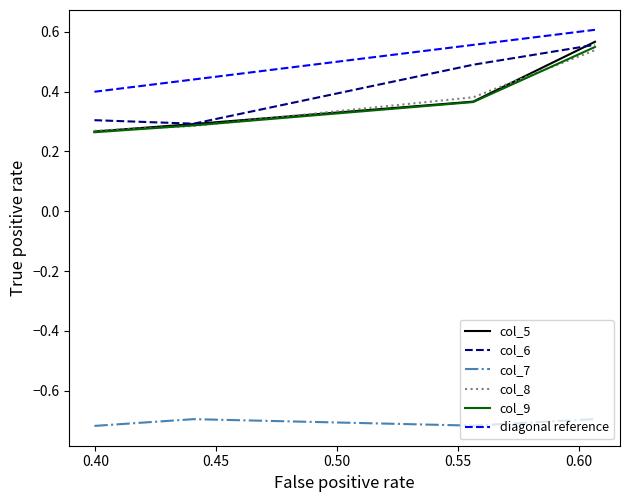

True or false: col_9 and col_7 intersect in this chart.

False